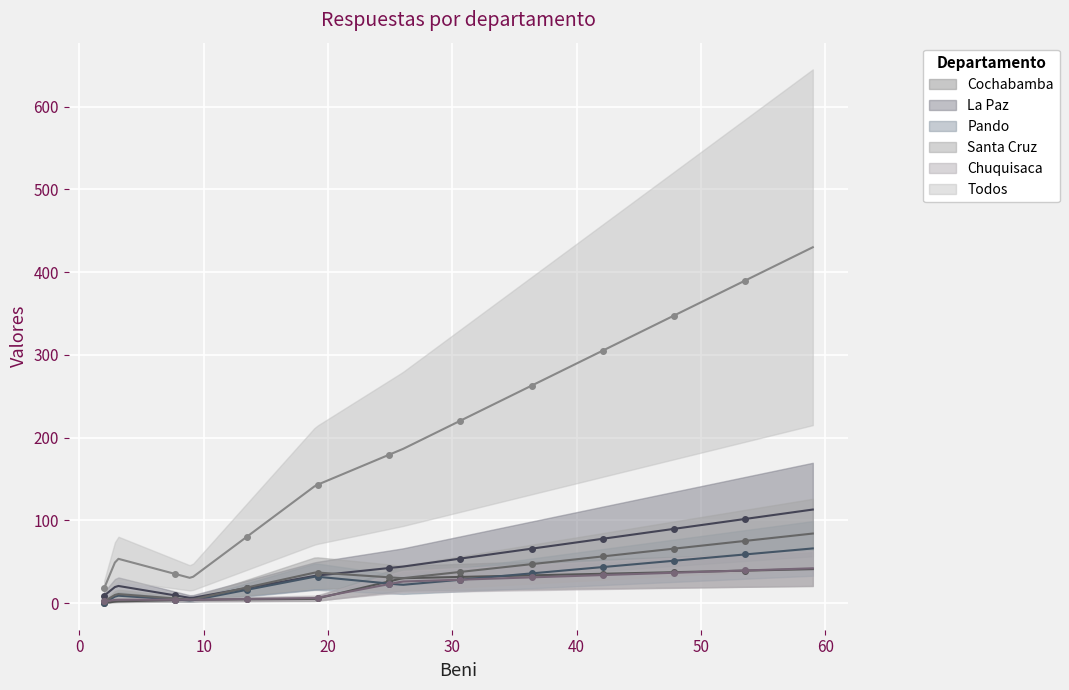

What is the greatest value displayed?

430